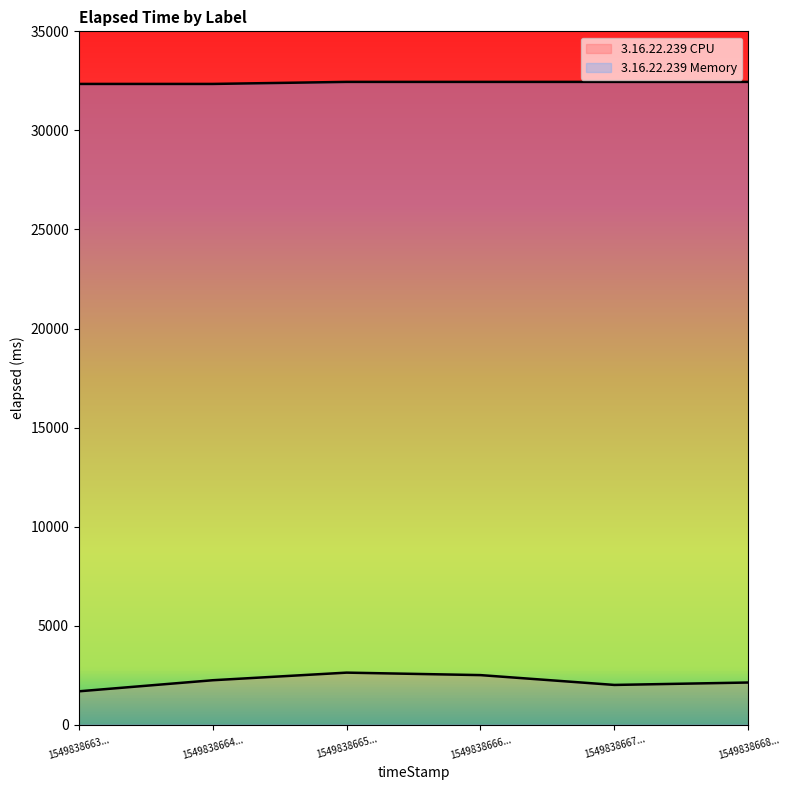

Is the value of 3.16.22.239 Memory at 1549838663... greater than the value of 3.16.22.239 CPU at 1549838665...?

Yes